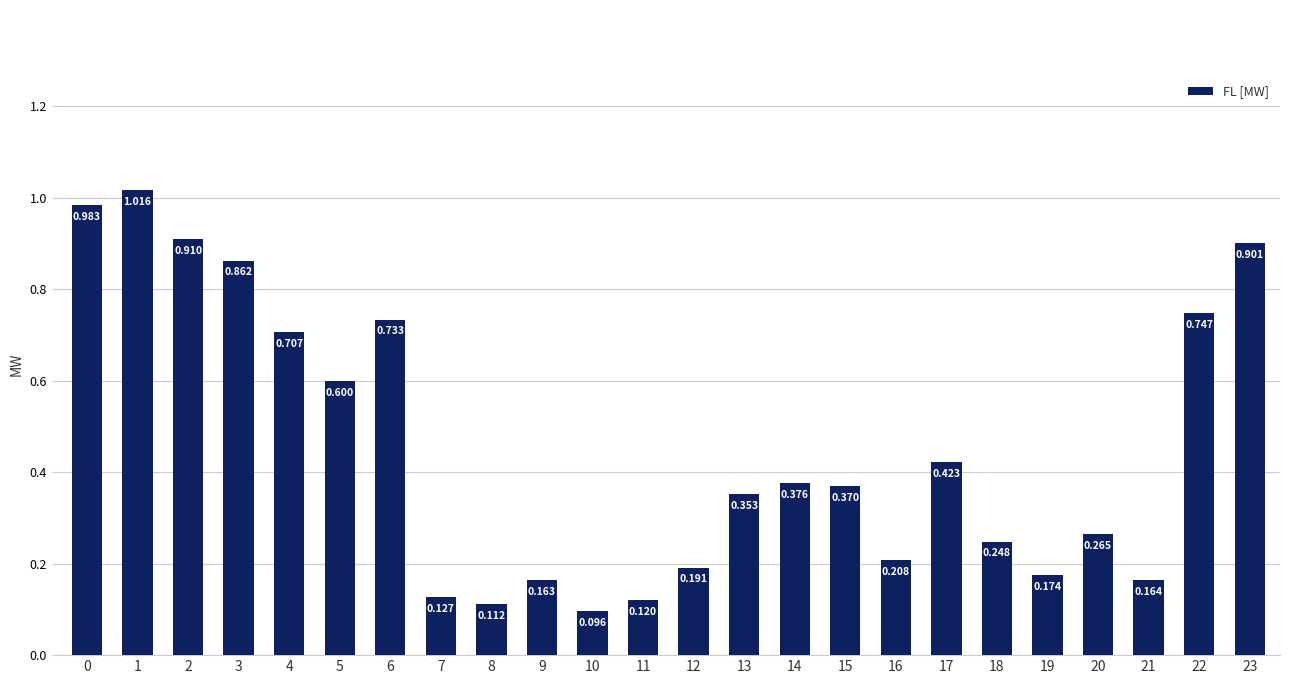

What is the difference between the maximum and minimum values?

0.9